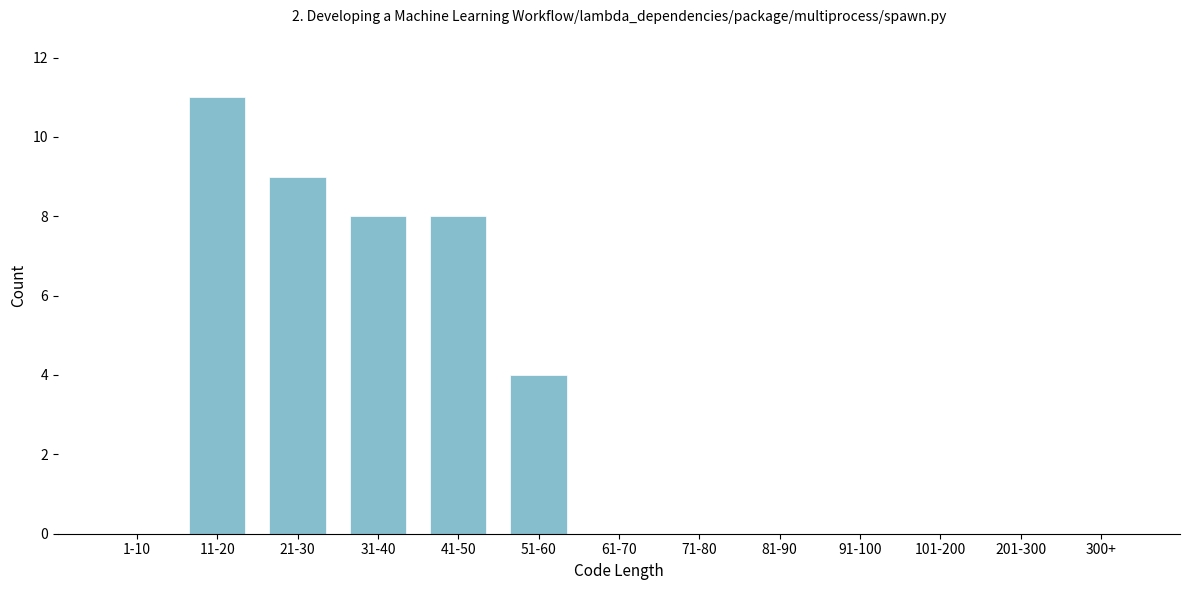

Reading right to left, extract all data points from this chart.

300+=0	201-300=0	101-200=0	91-100=0	81-90=0	71-80=0	61-70=0	51-60=4	41-50=8	31-40=8	21-30=9	11-20=11	1-10=0